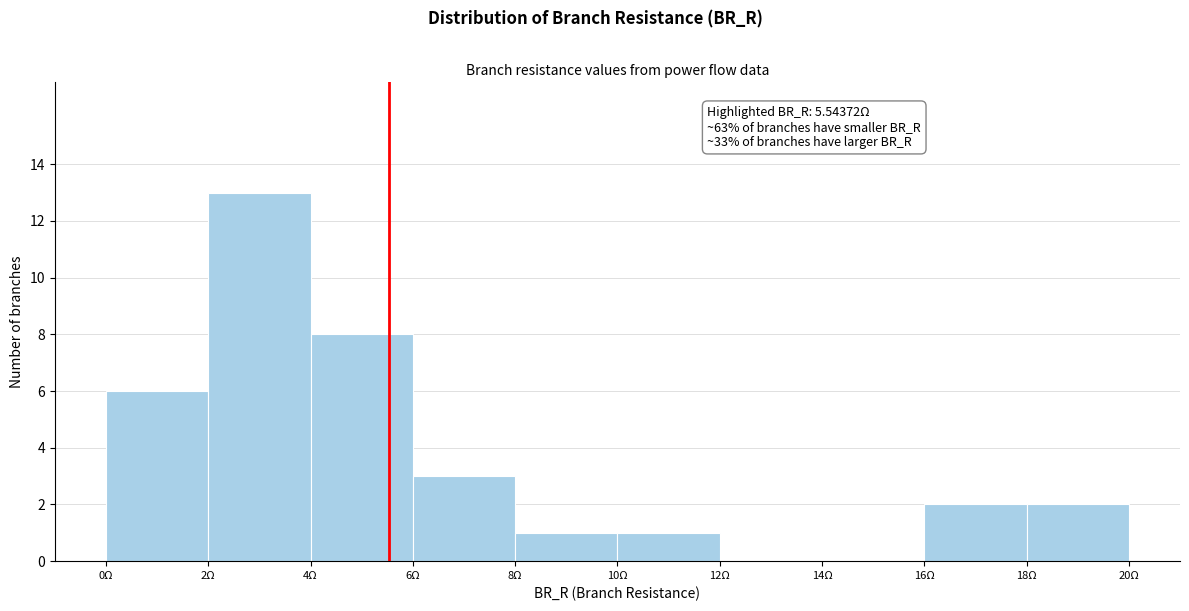

Over which range of the x-axis is the bar tallest?

2 to 4